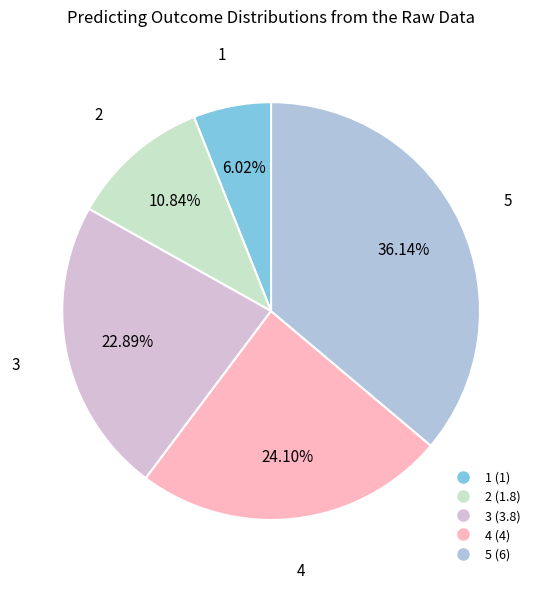

Count the number of slices in the pie.

5